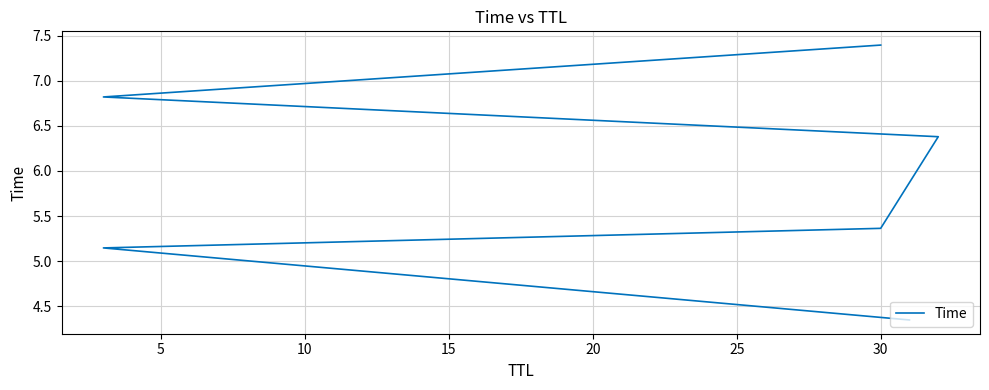

What is the minimum value shown in the chart?

4.3